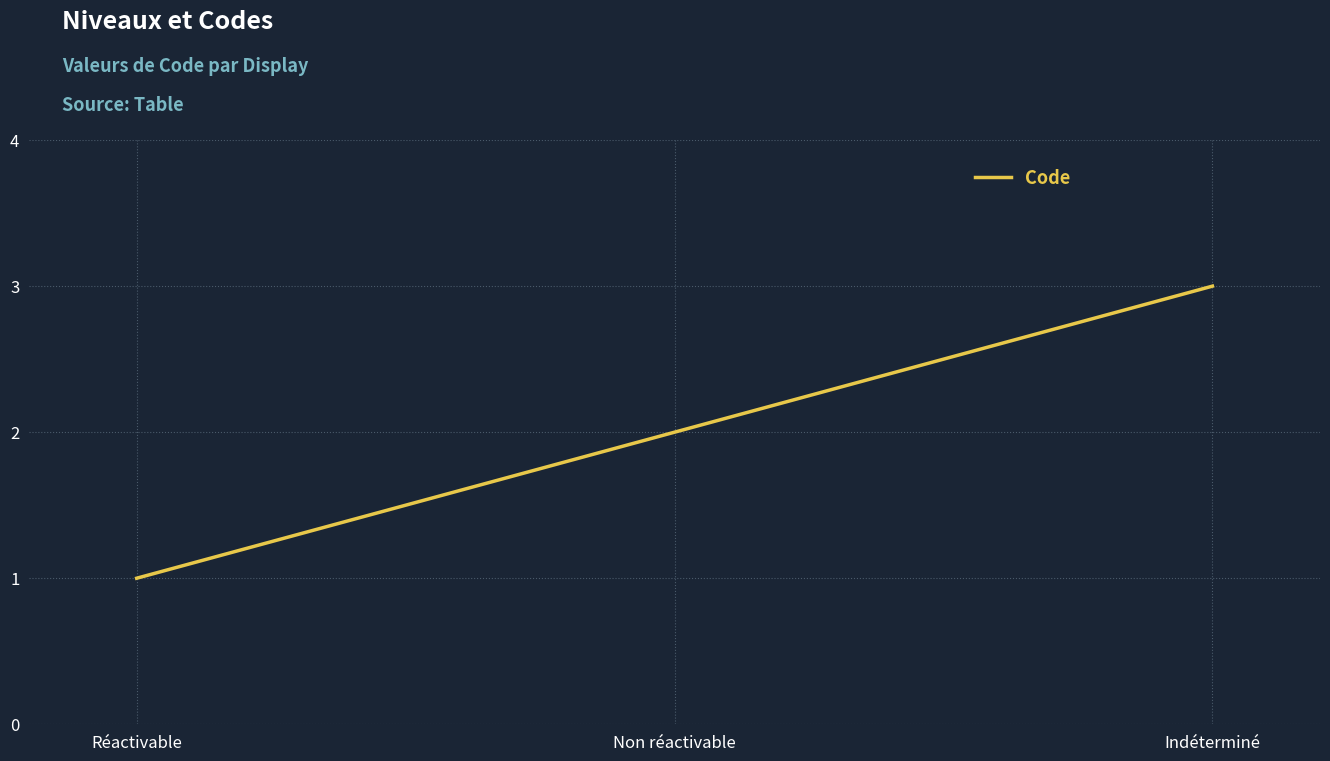

What position from the left is Indéterminé?

3